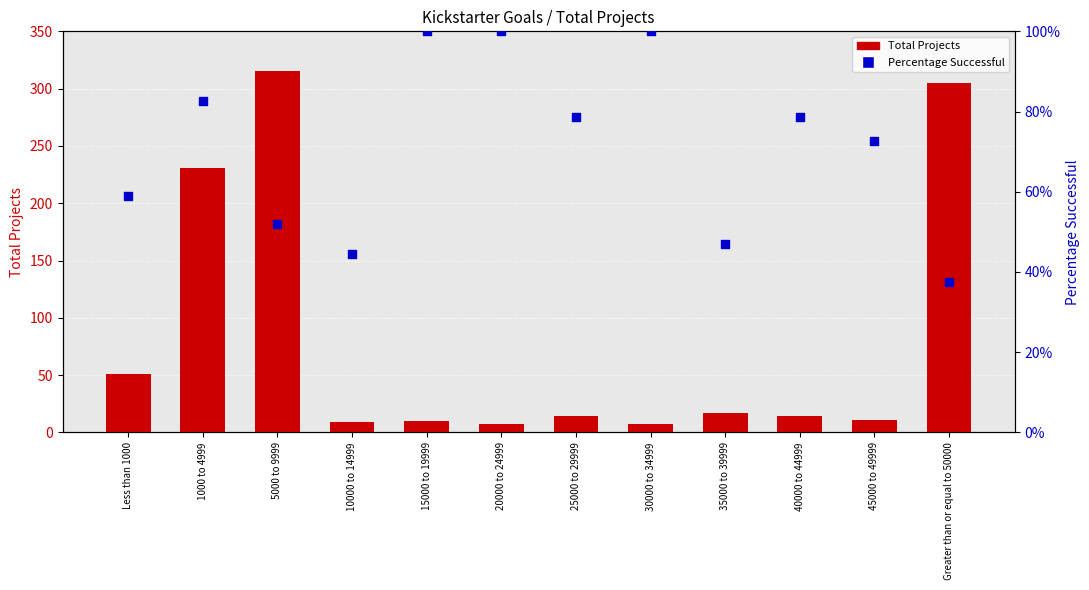

What is the total value across all series at 25000 to 29999?

14.8